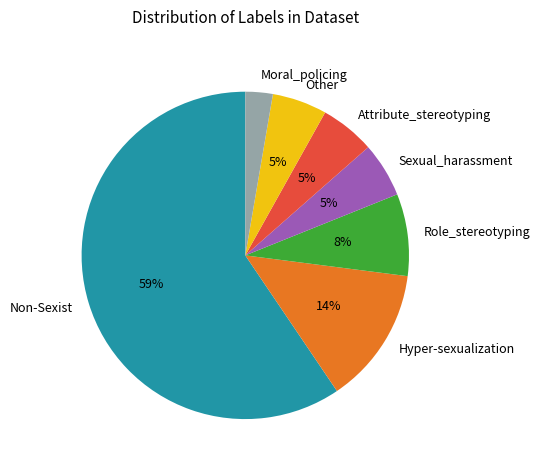

Does Hyper-sexualization represent more than half of the total?

No